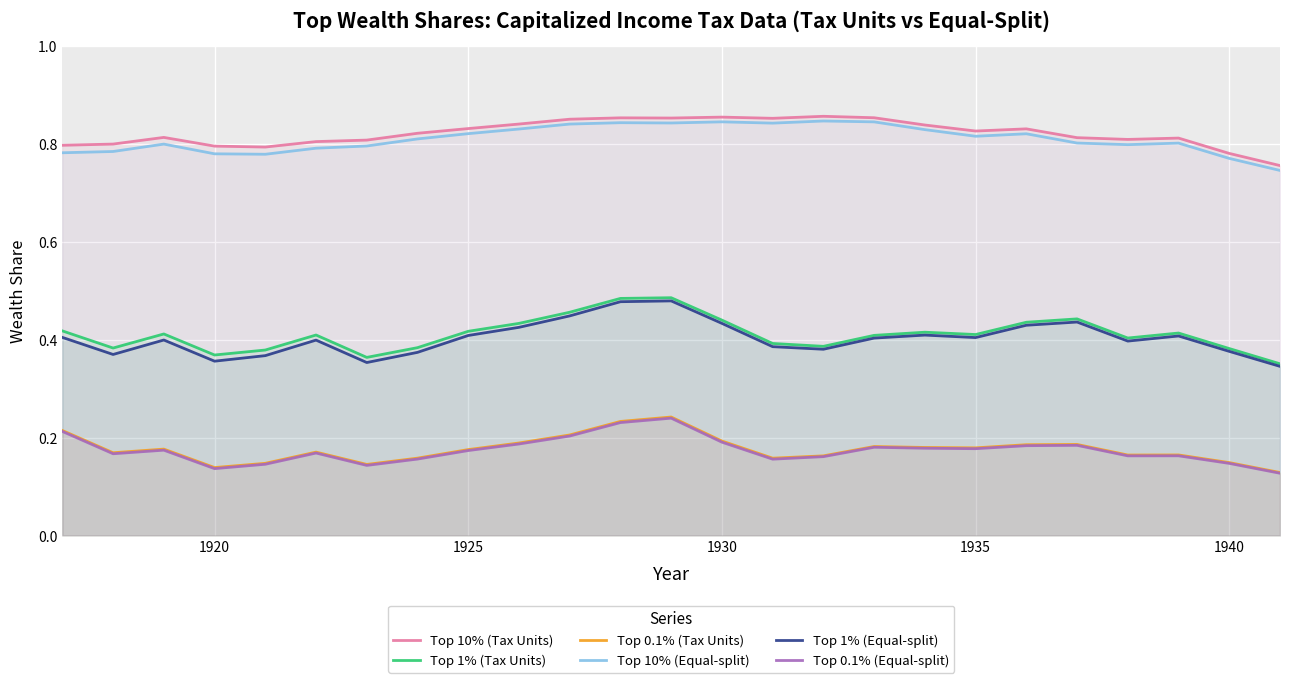

True or false: Top 10% (Equal-split) and Top 10% (Tax Units) intersect in this chart.

False